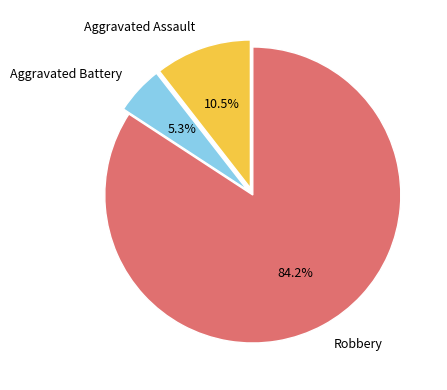

Which slice represents more than half of the pie?

Robbery